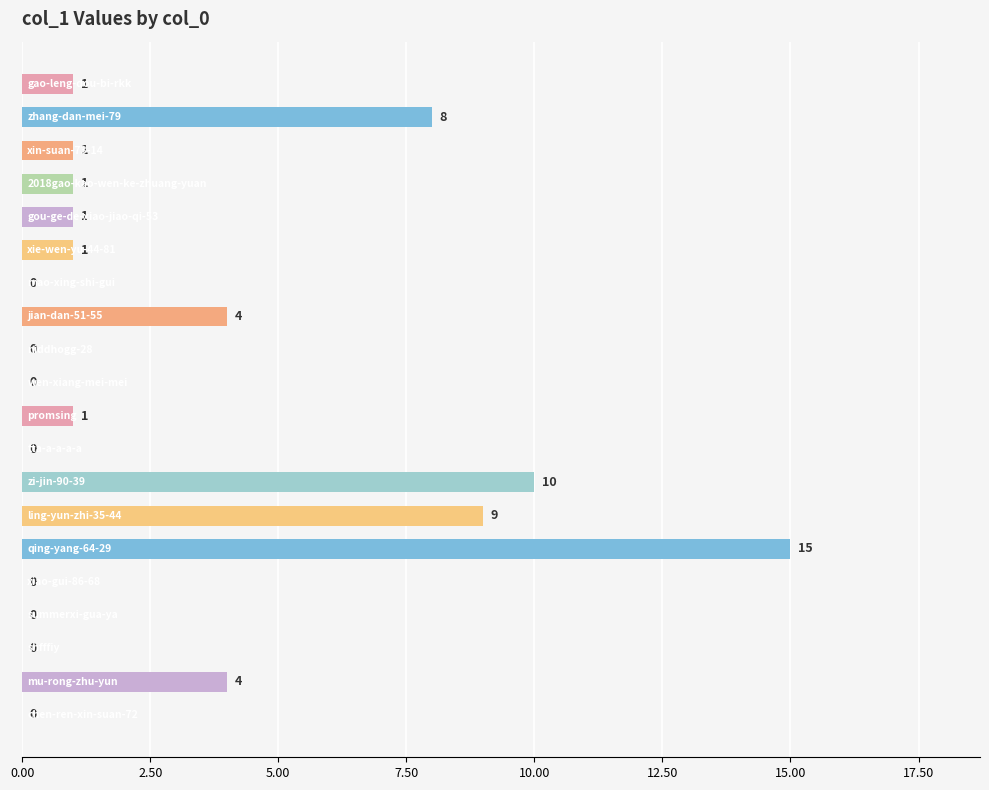

What is the greatest value displayed?

15